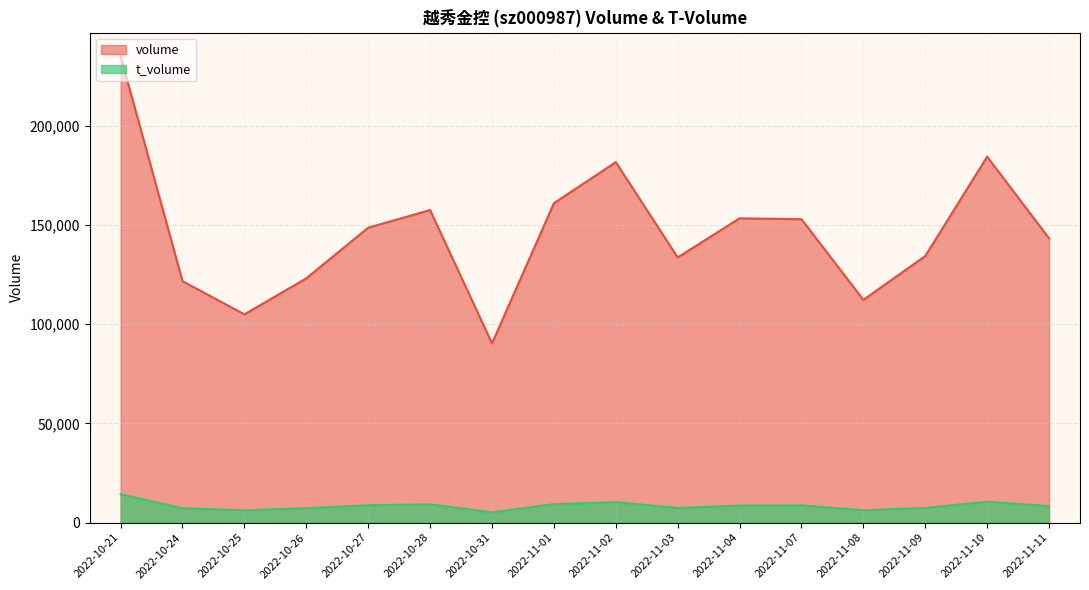

At which category is the sum across all series the highest?

2022-10-21